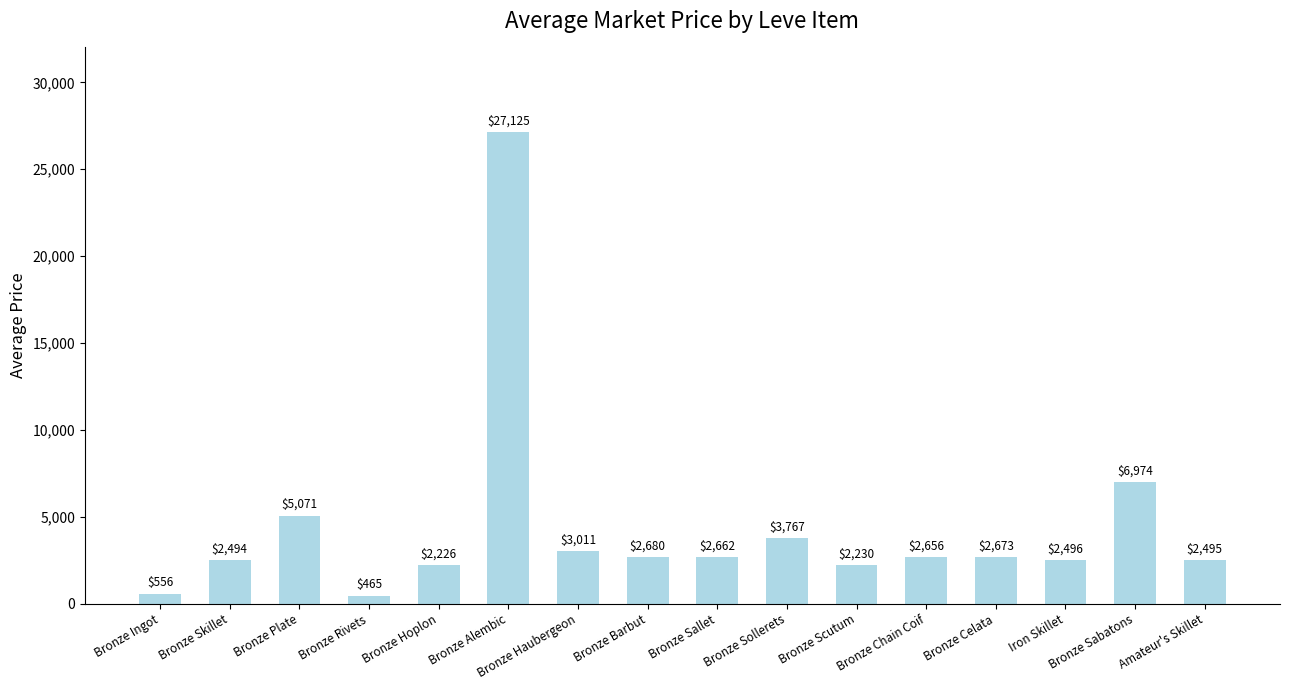

What is the smallest value displayed?

465.0